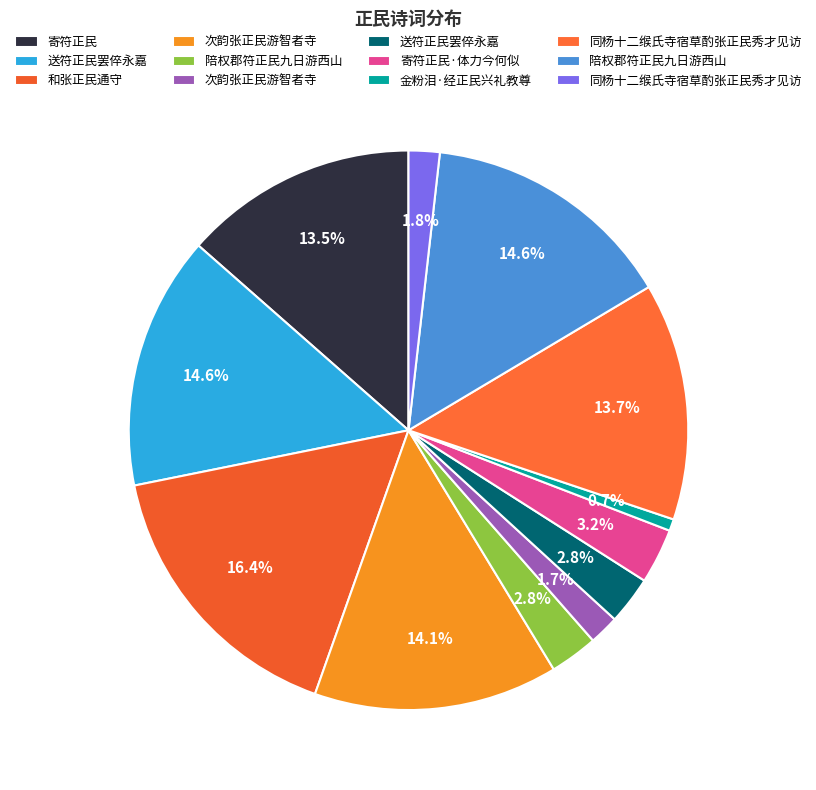

Which category has the smallest portion of the pie?

金粉泪·经正民兴礼教尊